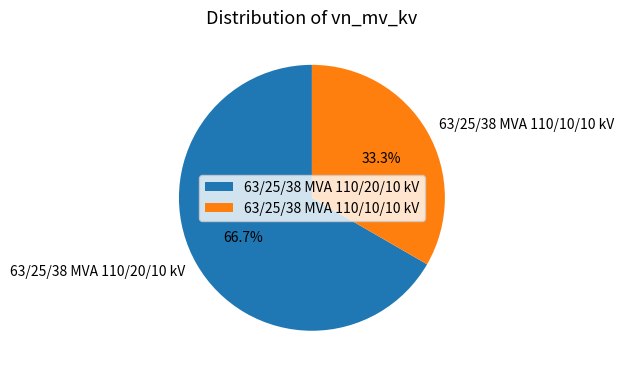

What percentage is NOT represented by 63/25/38 MVA 110/10/10 kV?

66.7%